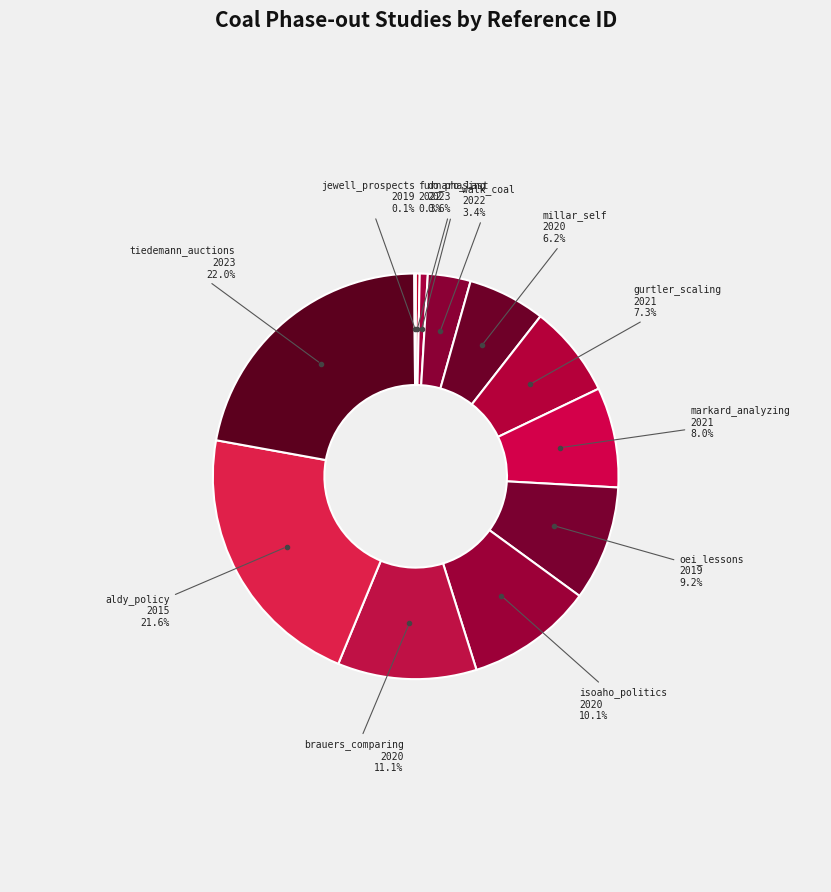

How many segments does this pie chart have?

12